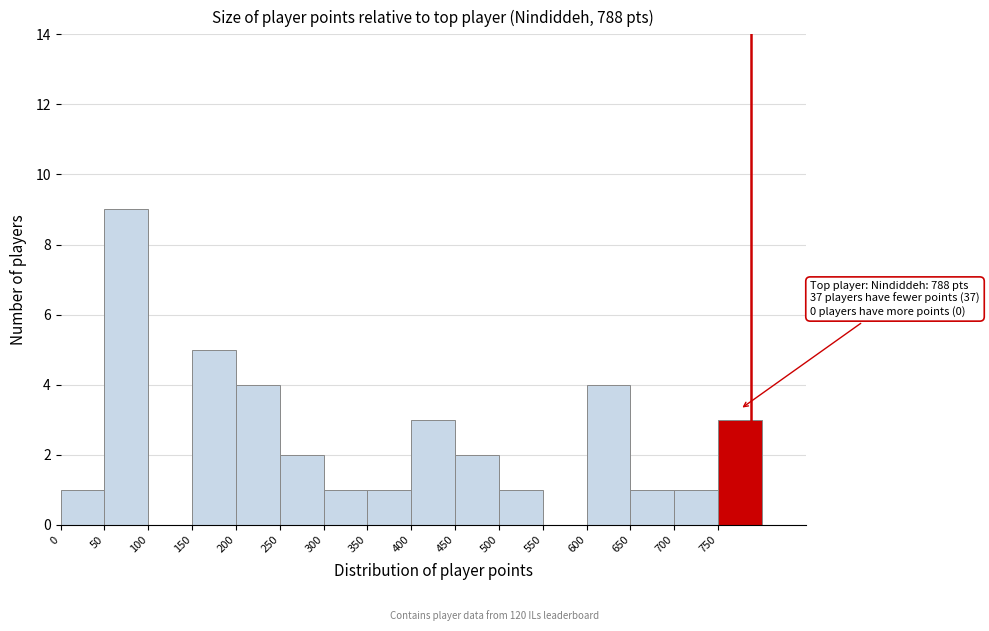

Over which range of the x-axis is the bar tallest?

50 to 100